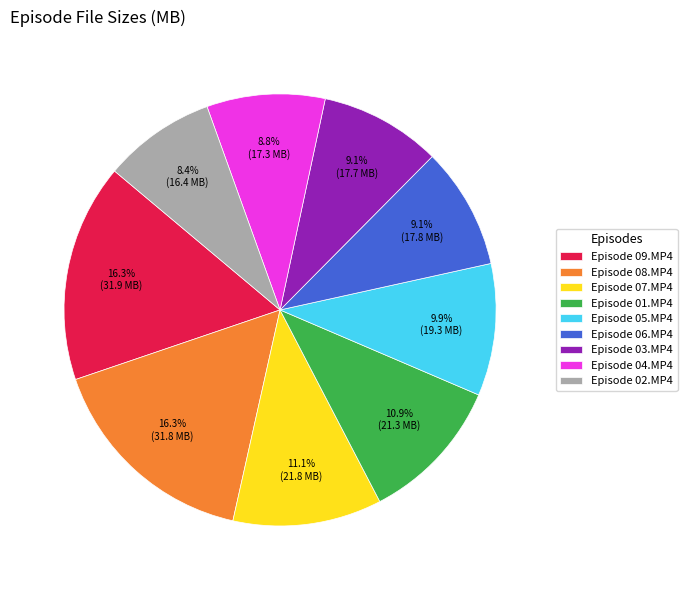

Which has a higher value, Episode 04.MP4 or Episode 05.MP4?

Episode 05.MP4